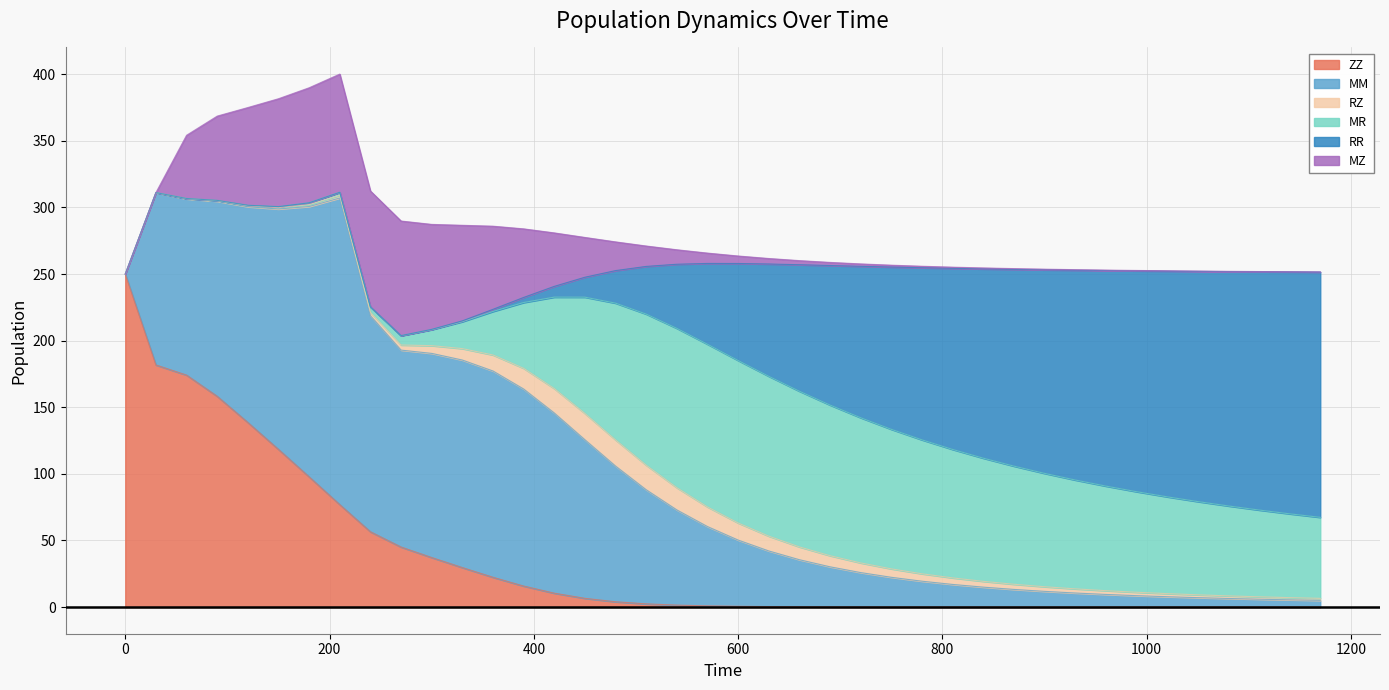

How many distinct data groups are displayed?

6